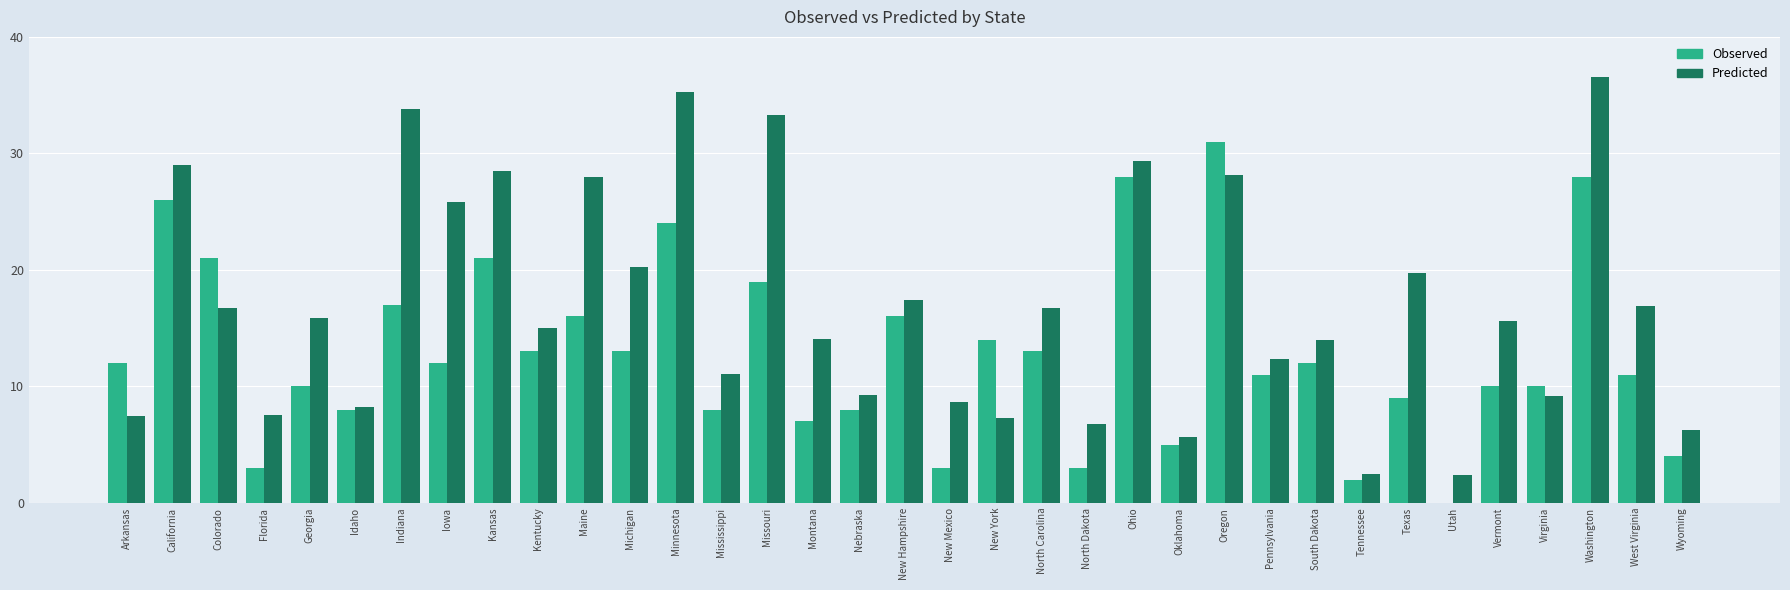

What are all the series names shown in the legend?

Observed, Predicted